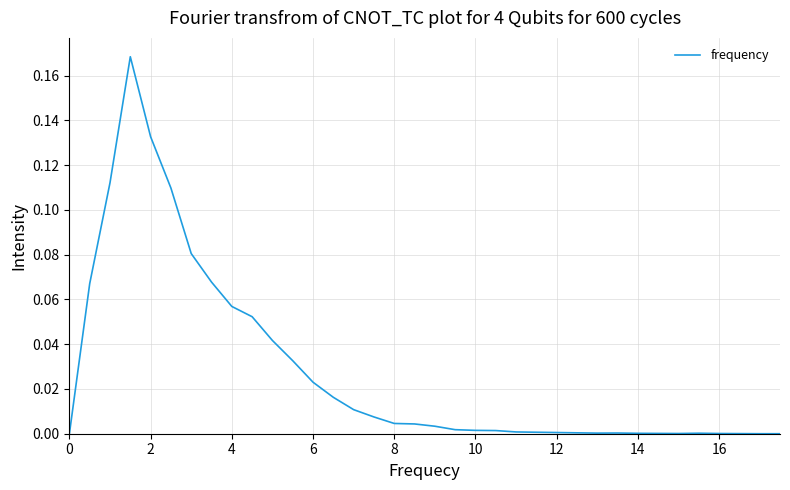

How many lines are shown in the chart?

1